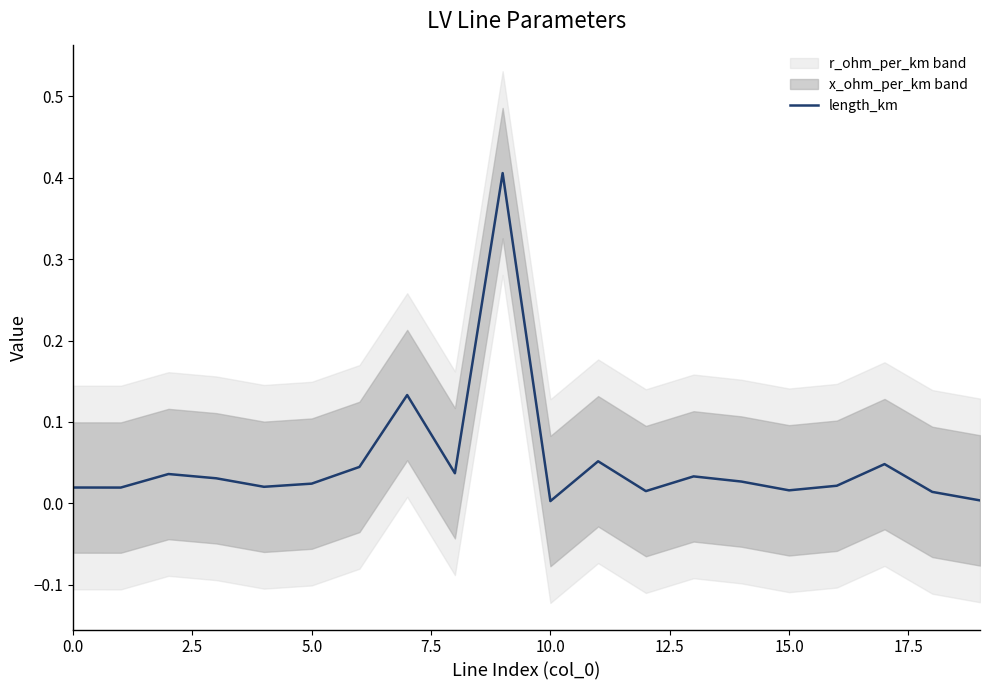

Where is the data nearest to the value 0?

10